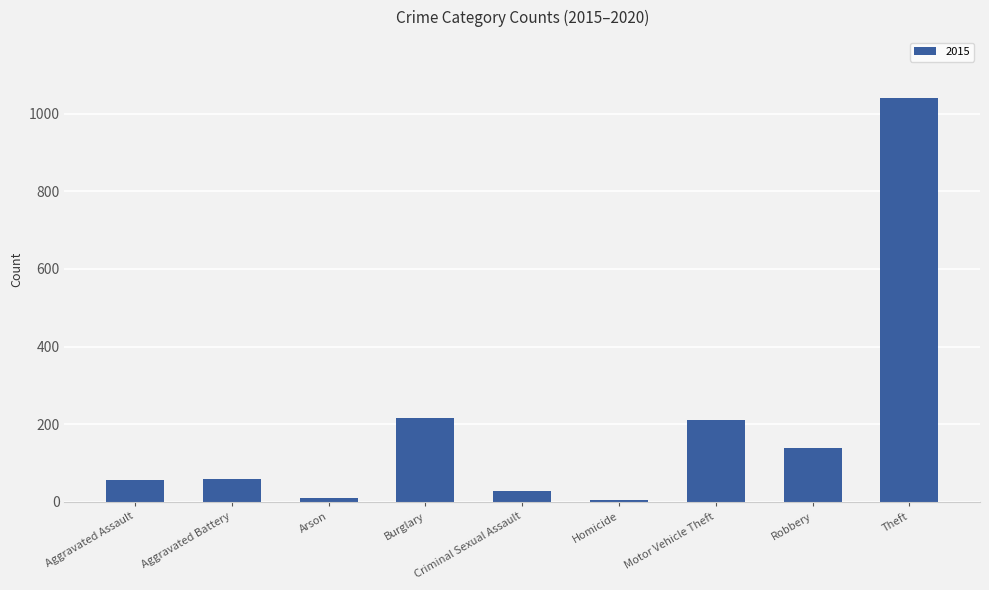

What is the difference between the maximum and minimum values?

1036